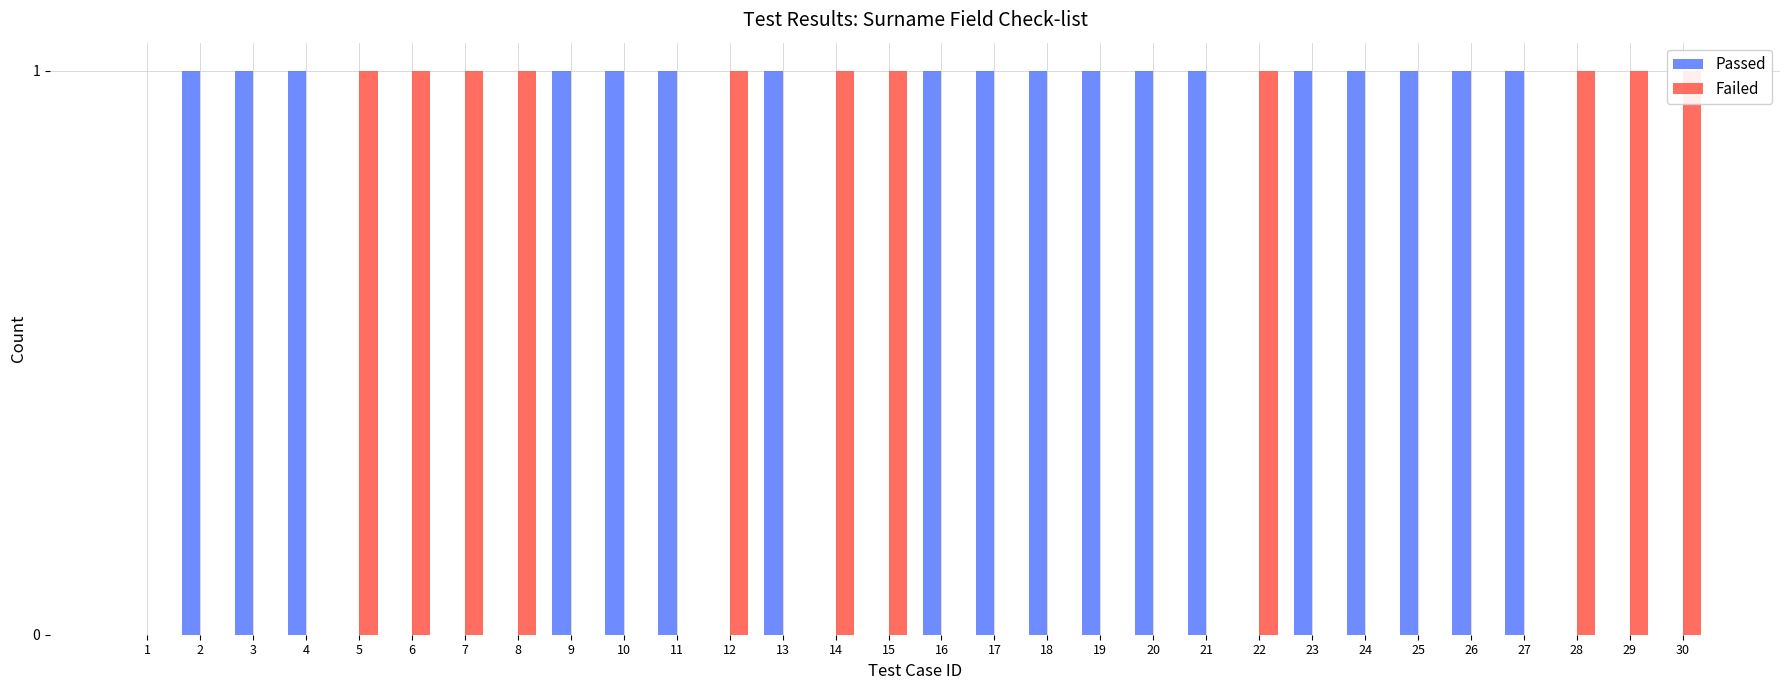

At how many categories does at least one series exceed 0?

29